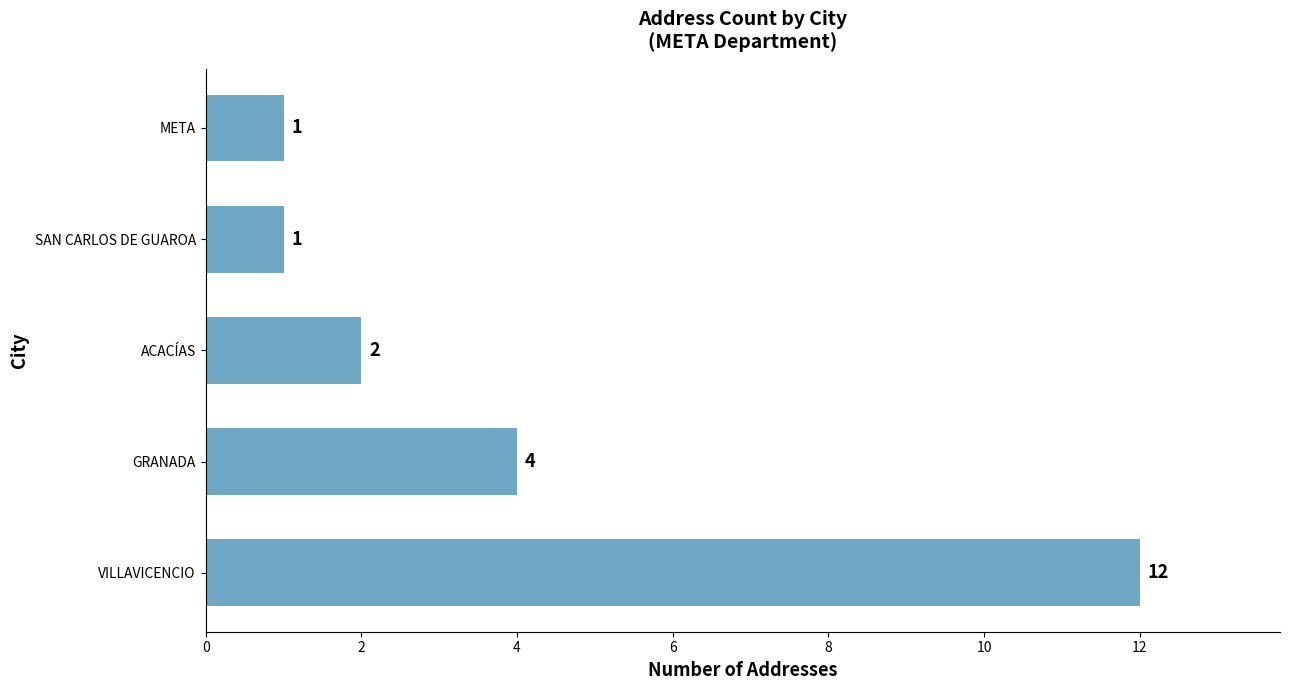

The value at META is 1. True or false?

True